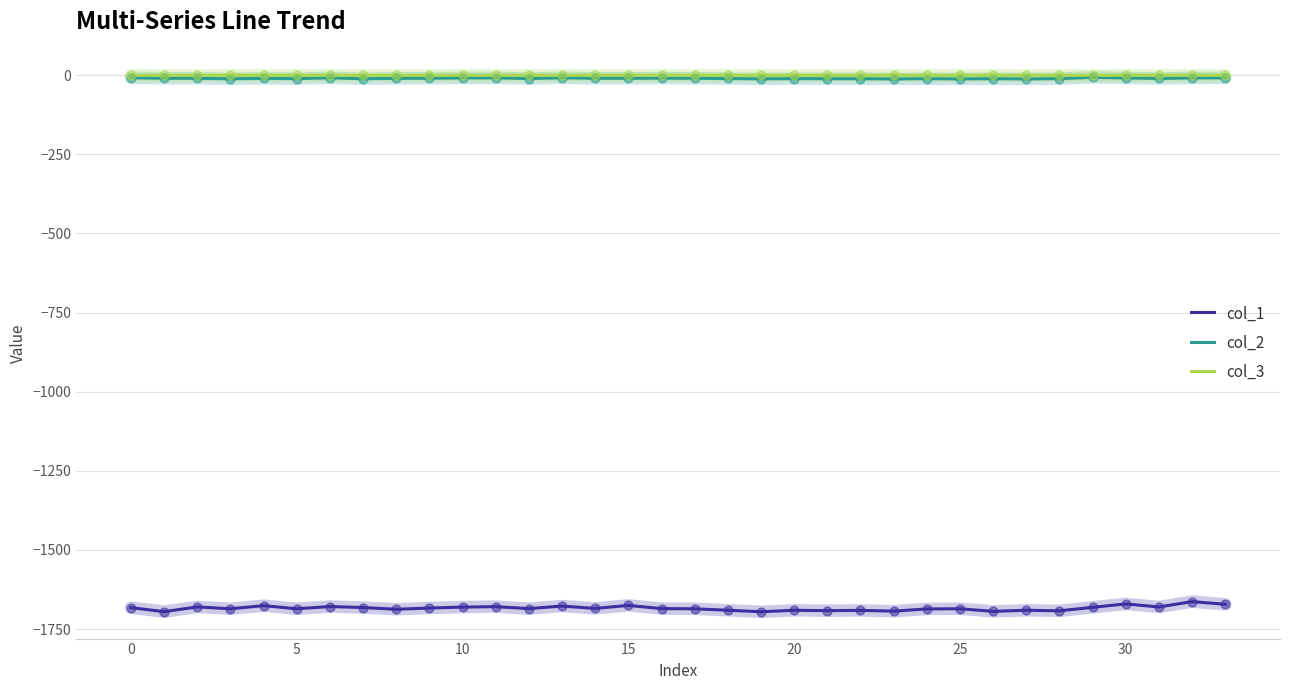

True or false: col_1 and col_2 cross at least once.

False